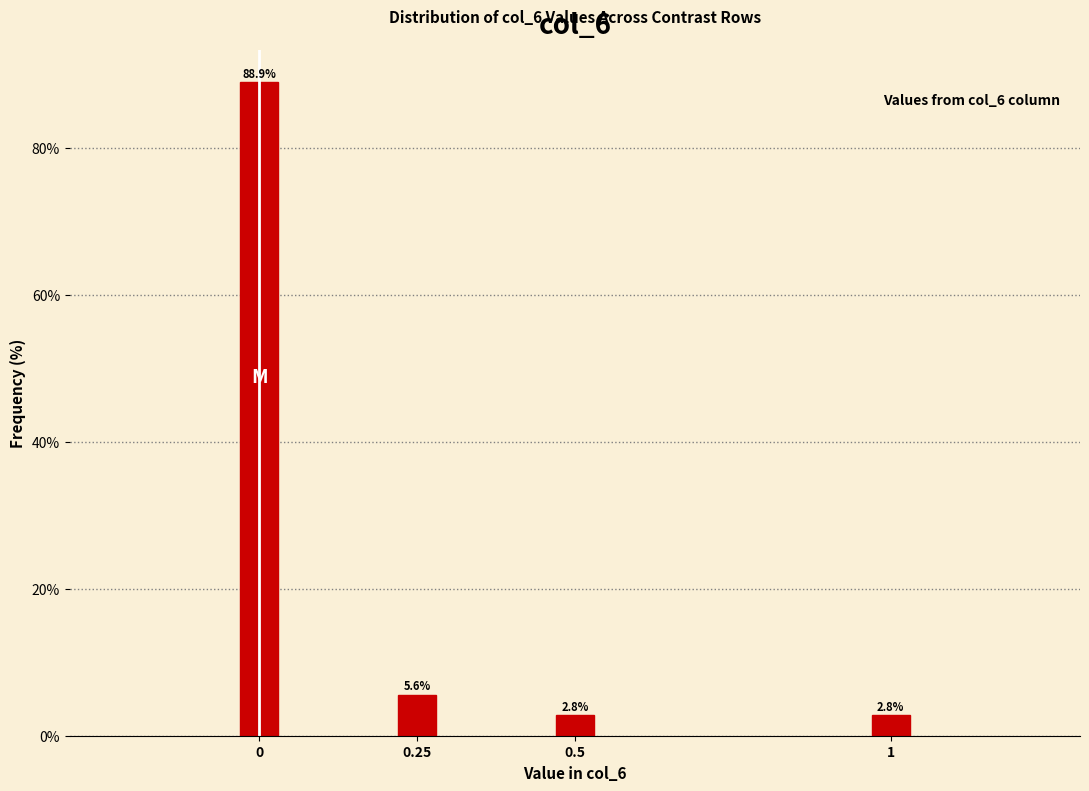

Reading right to left, transcribe all the data shown in this chart.

1=2.8	0.5=2.8	0.25=5.6	0=88.9